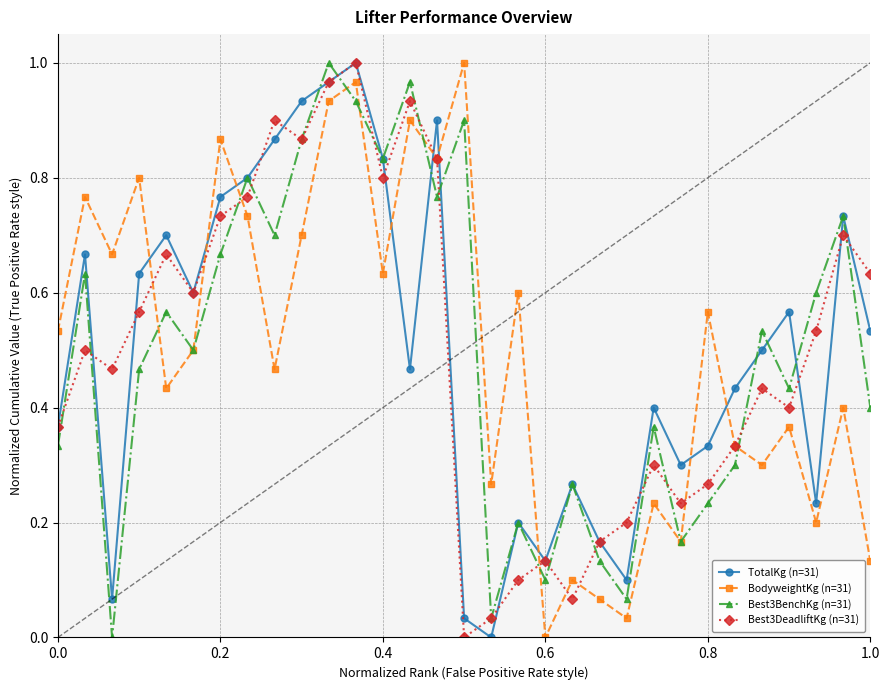

In Best3BenchKg (n=31), how many points are higher than both neighbors (excluding endpoints)?

11